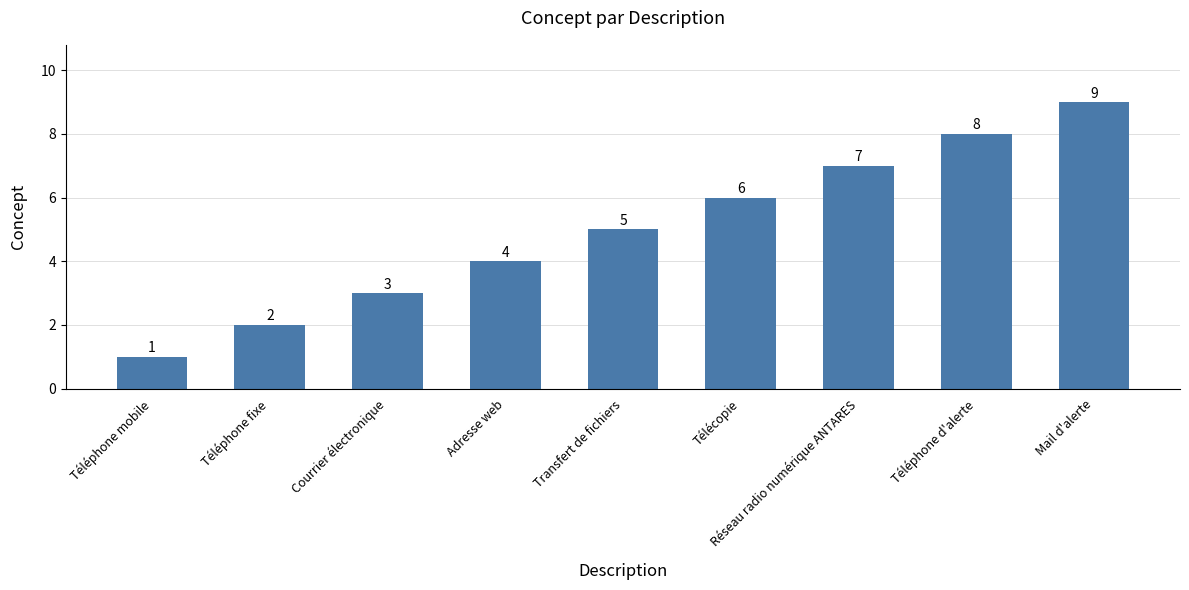

Rank the categories by value from lowest to highest.

Téléphone mobile, Téléphone fixe, Courrier électronique, Adresse web, Transfert de fichiers, Télécopie, Réseau radio numérique ANTARES, Téléphone d'alerte, Mail d'alerte